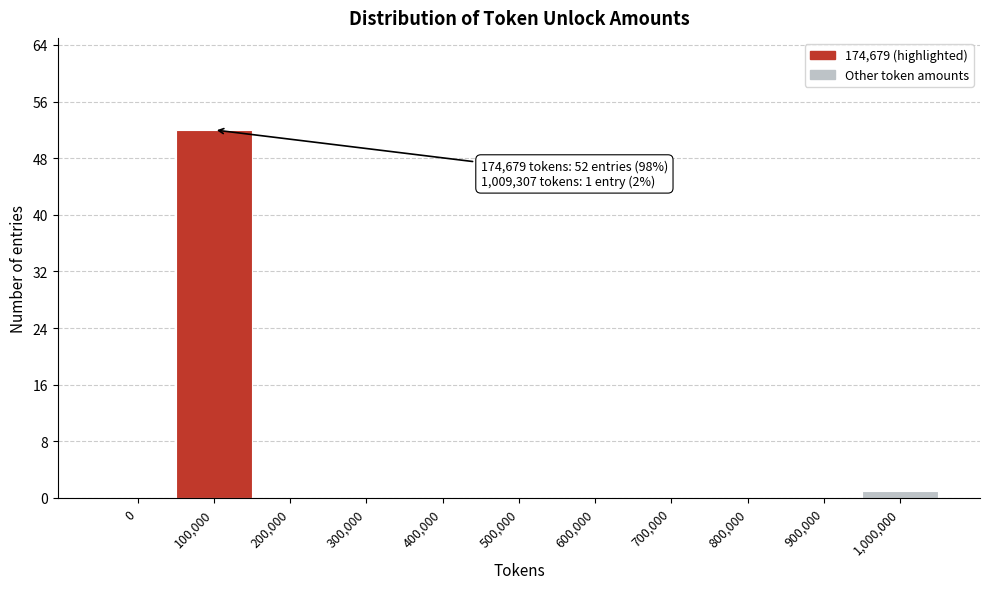

Reading left to right, list all the values displayed in this chart.

0=0	100,000=52	200,000=0	300,000=0	400,000=0	500,000=0	600,000=0	700,000=0	800,000=0	900,000=0	1,000,000=1